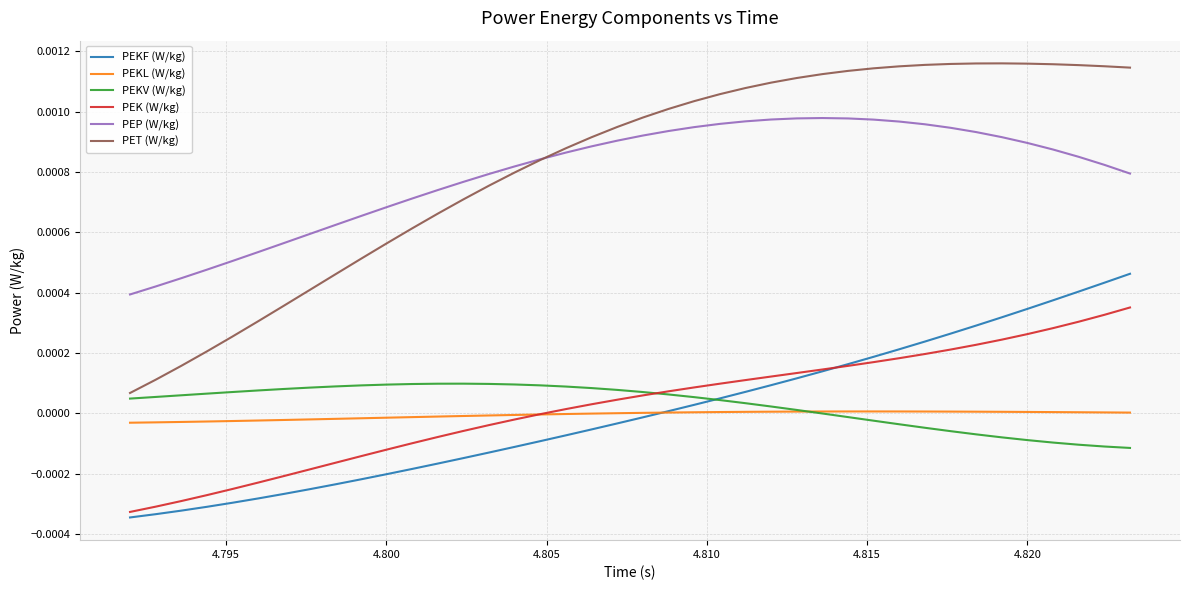

List the series in order of their peak value, highest first.

PET (W/kg), PEP (W/kg), PEKF (W/kg), PEK (W/kg), PEKV (W/kg), PEKL (W/kg)